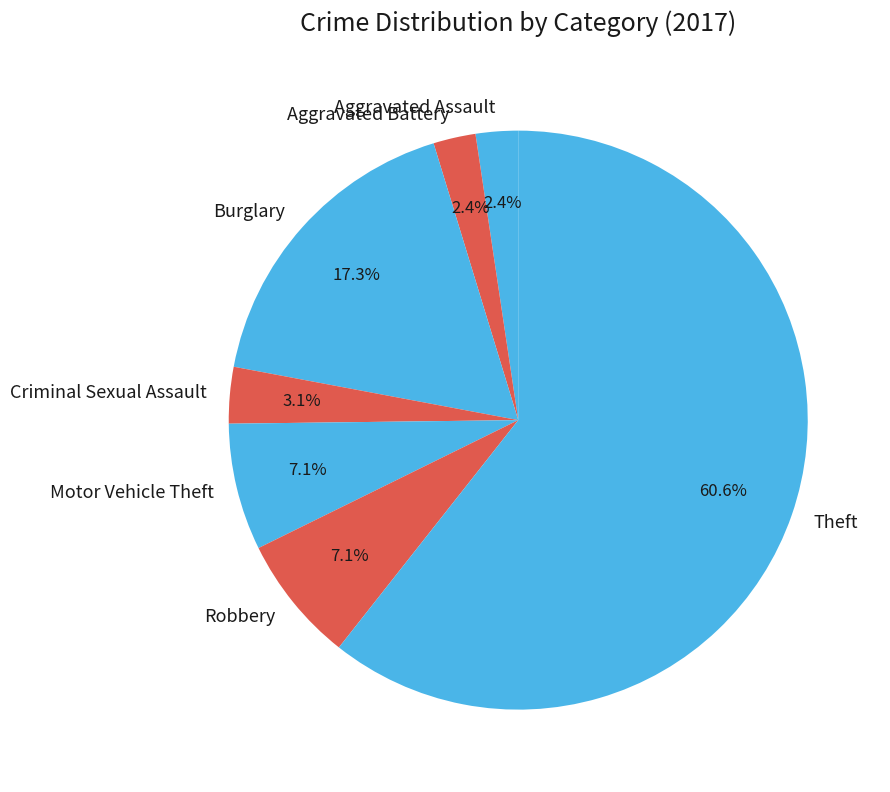

To the nearest percent, what percentage of the pie is Burglary?

17%